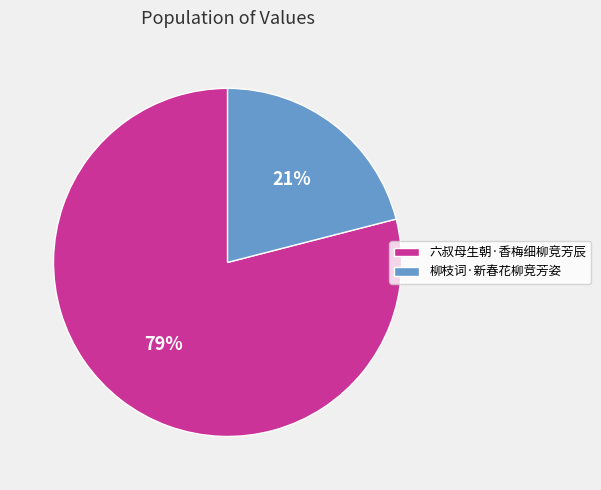

To the nearest percent, what percentage of the pie is 六叔母生朝·香梅细柳竞芳辰?

79%